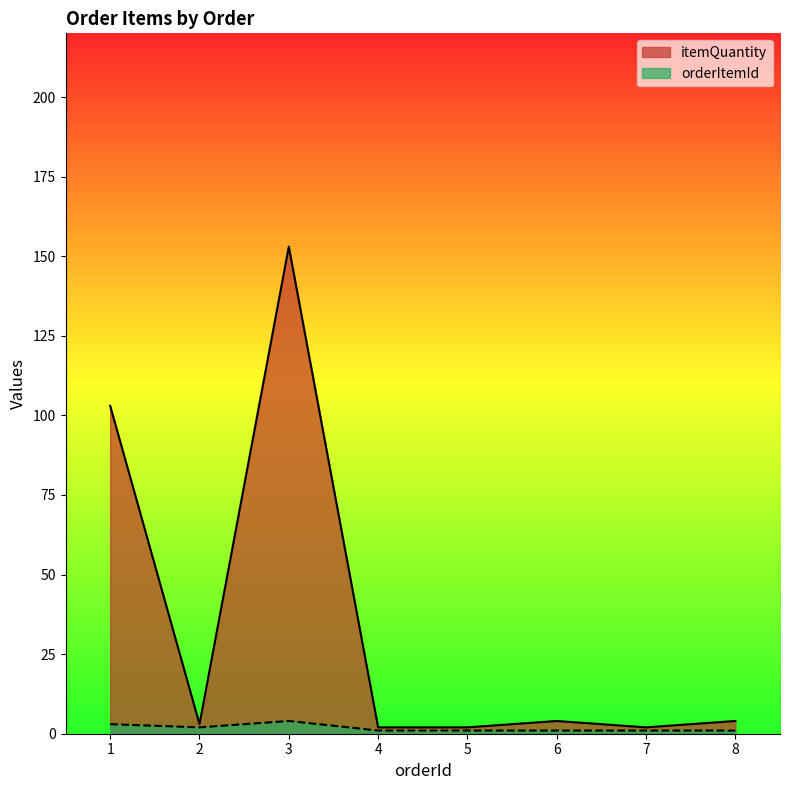

What are all the series names shown in the legend?

itemQuantity, orderItemId